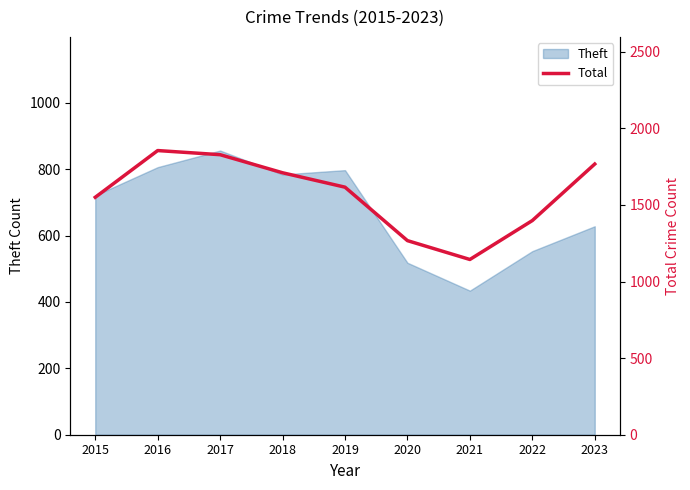

The value at 2023 is 2900. True or false?

False